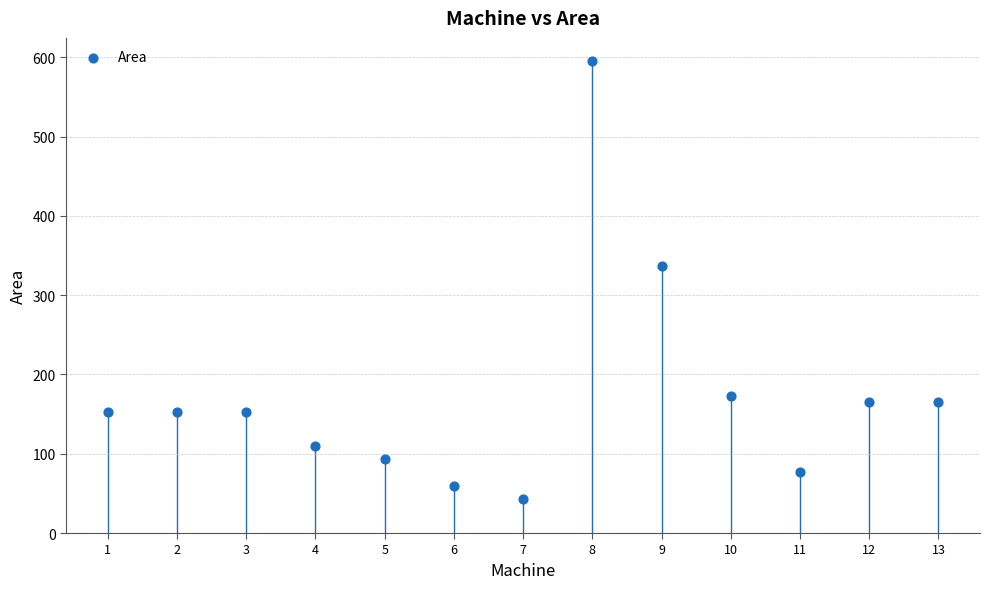

What is the range of Y values (max minus min)?

552.2